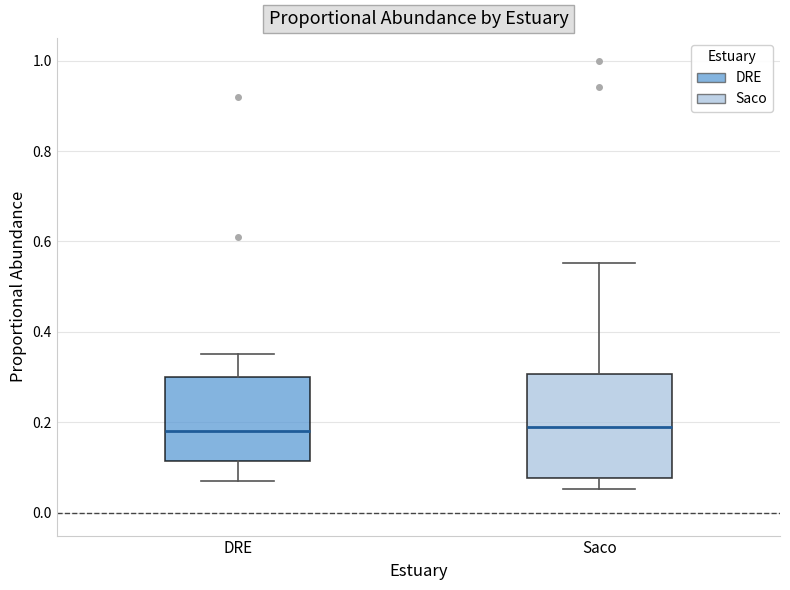

Reading left to right, transcribe this box plot: for each box, give where its median line is, the range the box spans, and where its two whiskers end, as read against the y-axis. The values are not printed on the chart, so give them approximately, as read against the axis.

DRE: median 0.18, box 0.12 to 0.30, whiskers 0.08 to 0.36
Saco: median 0.18, box 0.08 to 0.30, whiskers 0.06 to 0.56